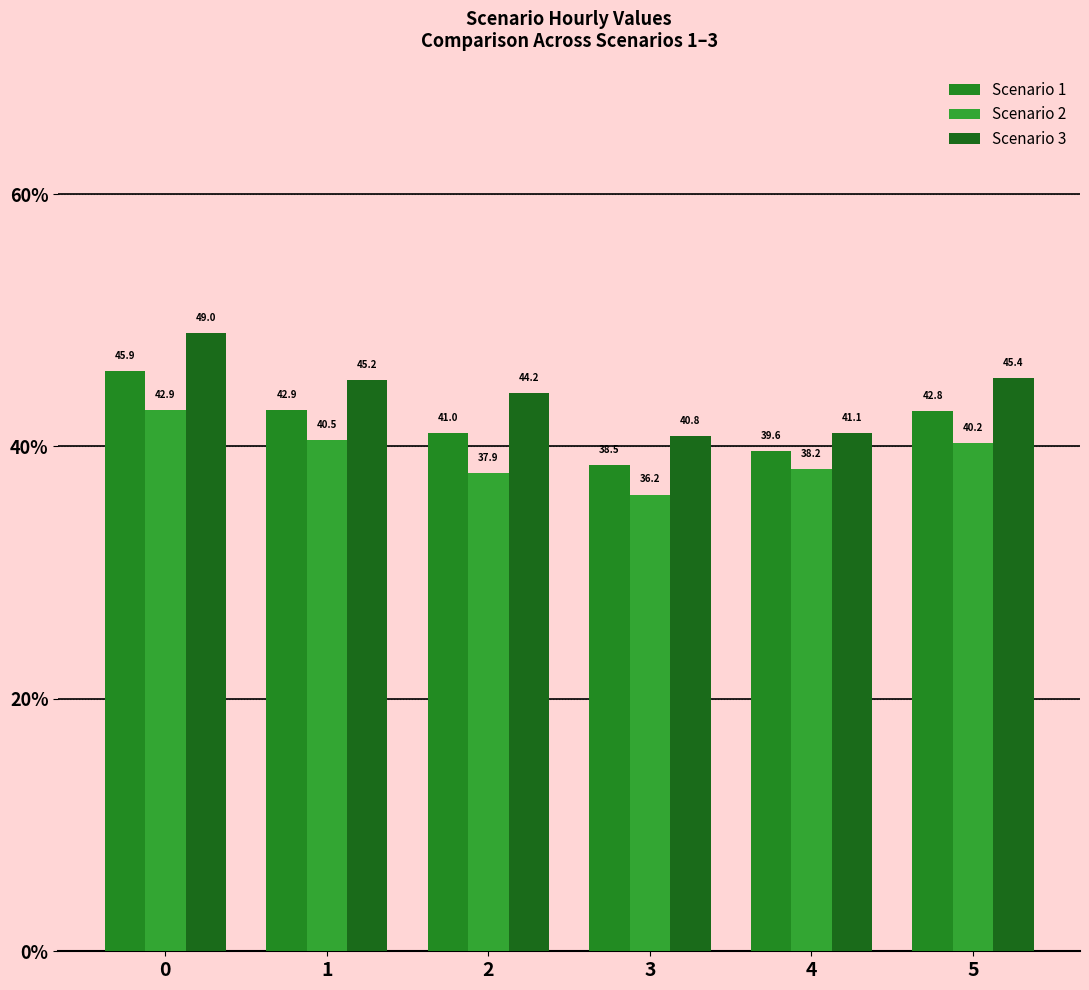

How many series are shown in this chart?

3